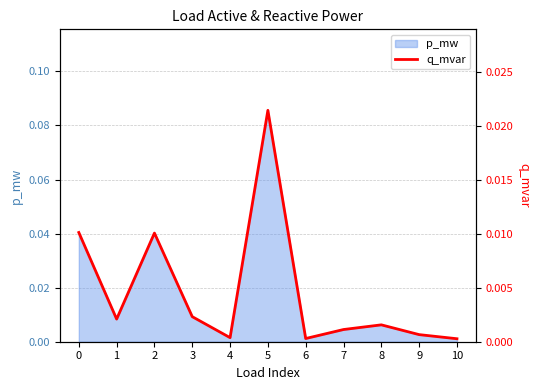

How many interior local peaks (higher than both neighbors) does the data have?

3